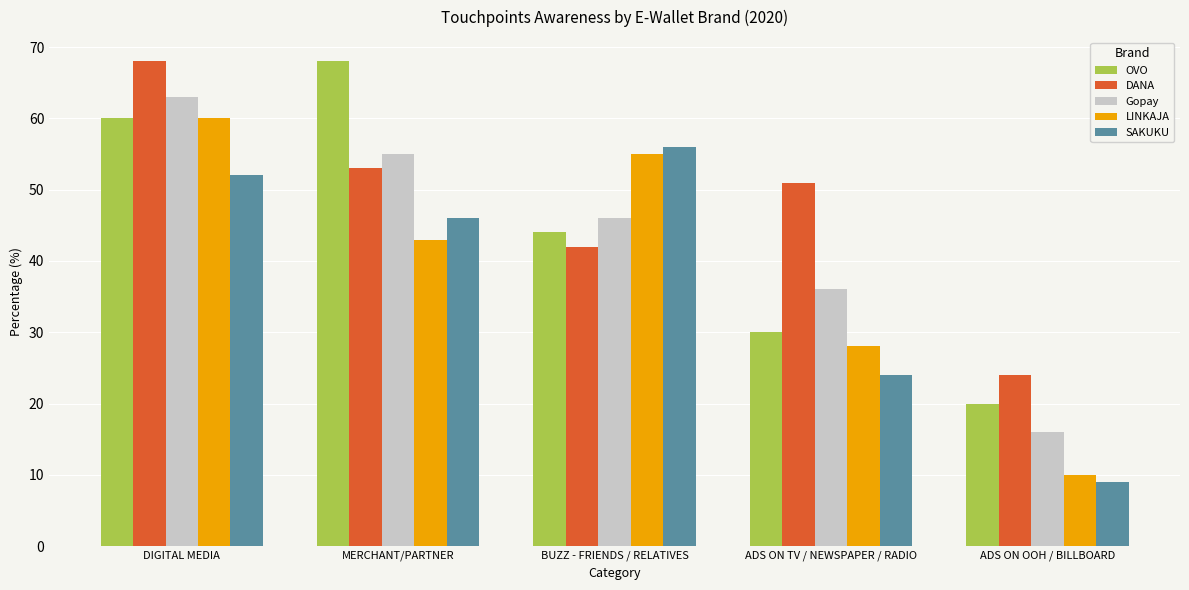

At which category is the sum across all series the highest?

DIGITAL MEDIA